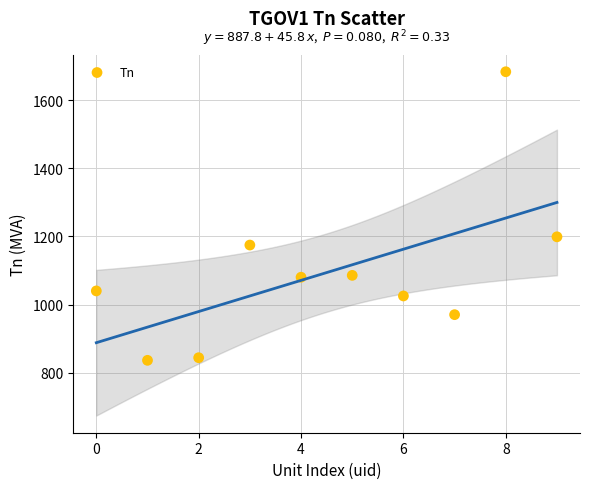

What Y value in the scatter plot is closest to 1260?

1199.0